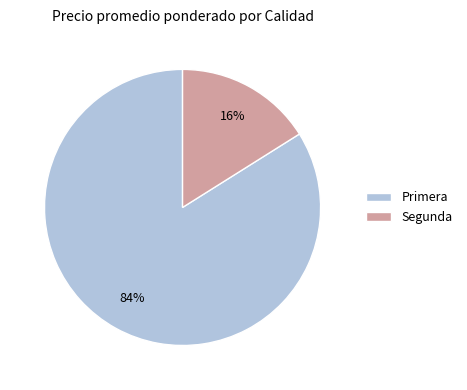

Between Primera and Segunda, which is larger?

Primera